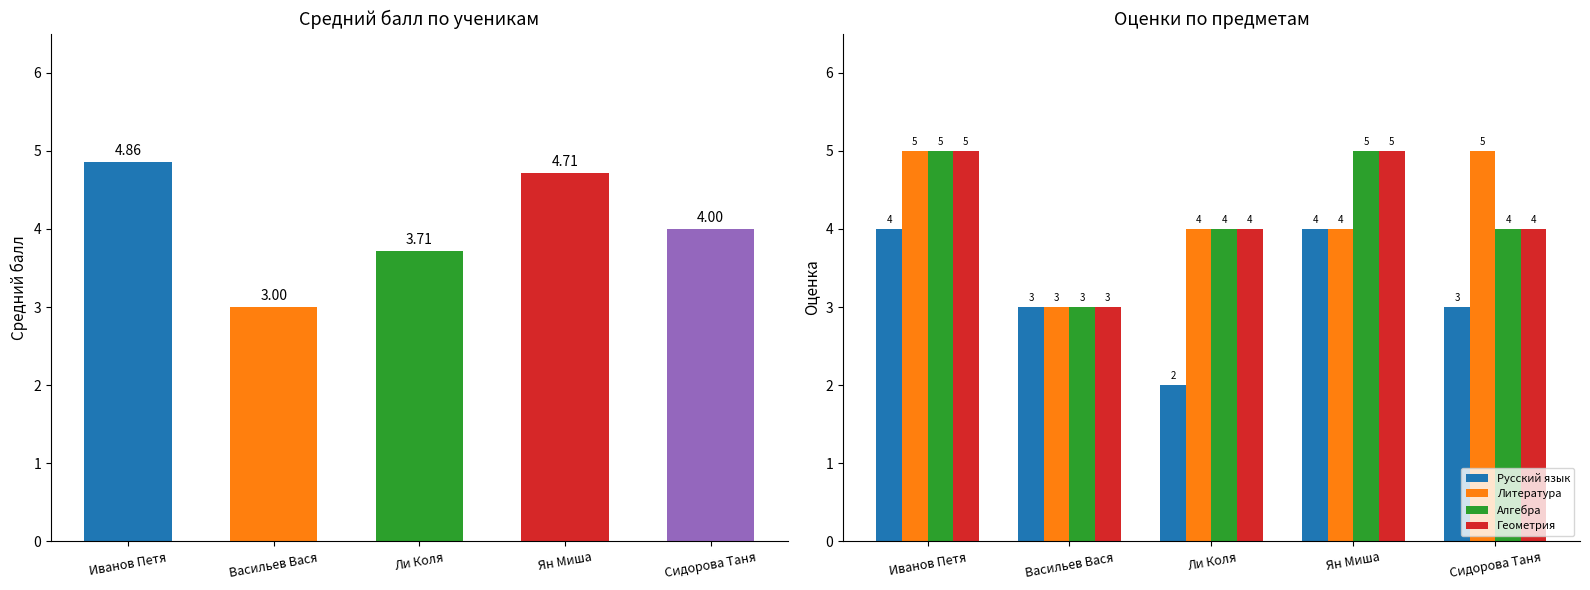

Which category has the lowest value in the Геометрия series?

Васильев Вася